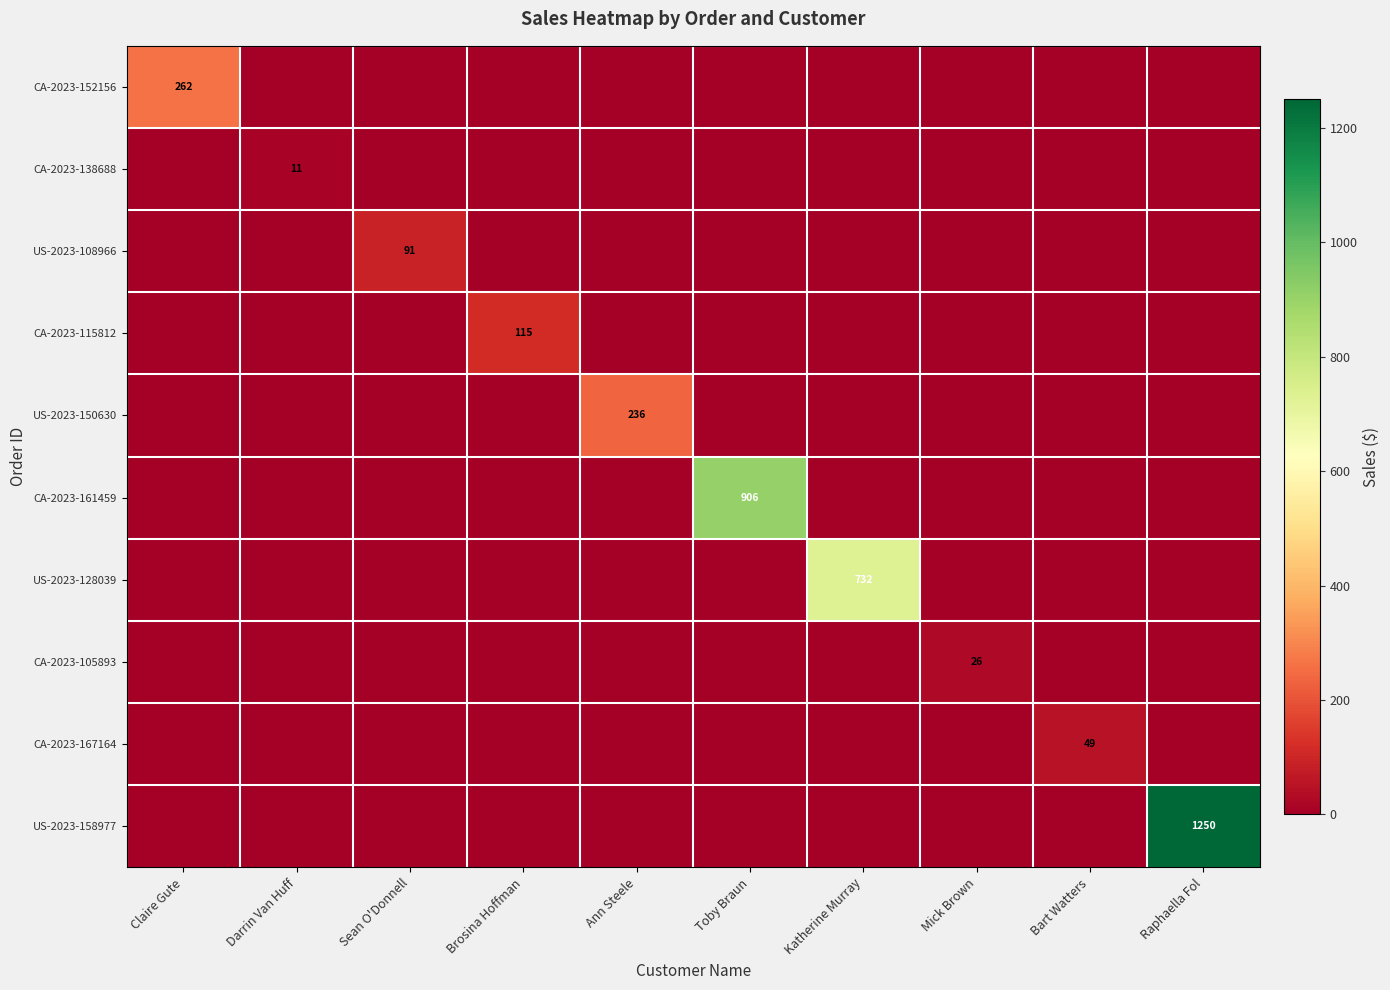

What is the sum of all US-2023-108966 values?

90.6